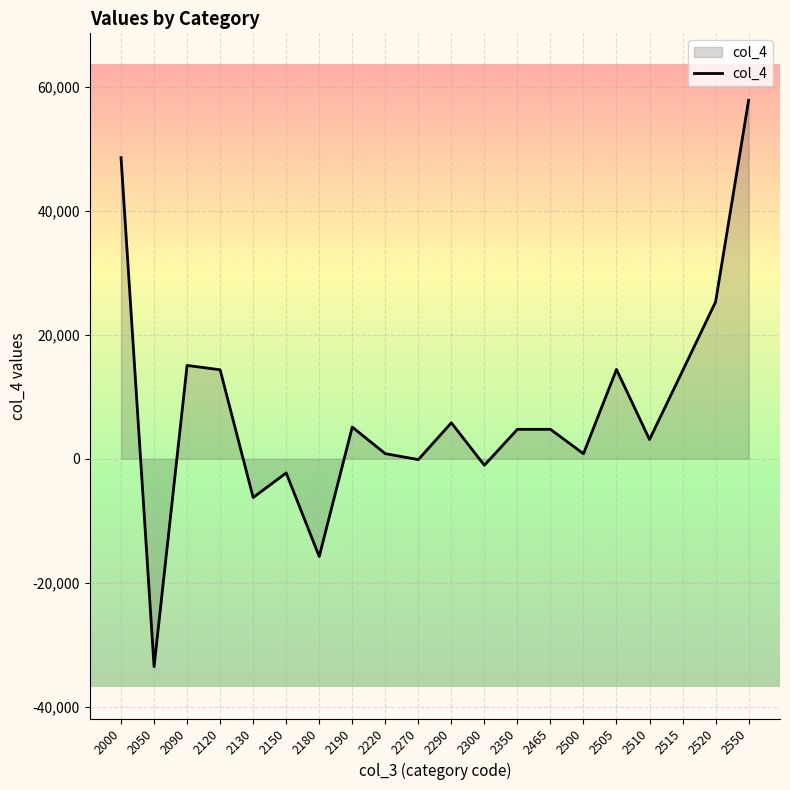

What is the minimum value shown in the chart?

-33528